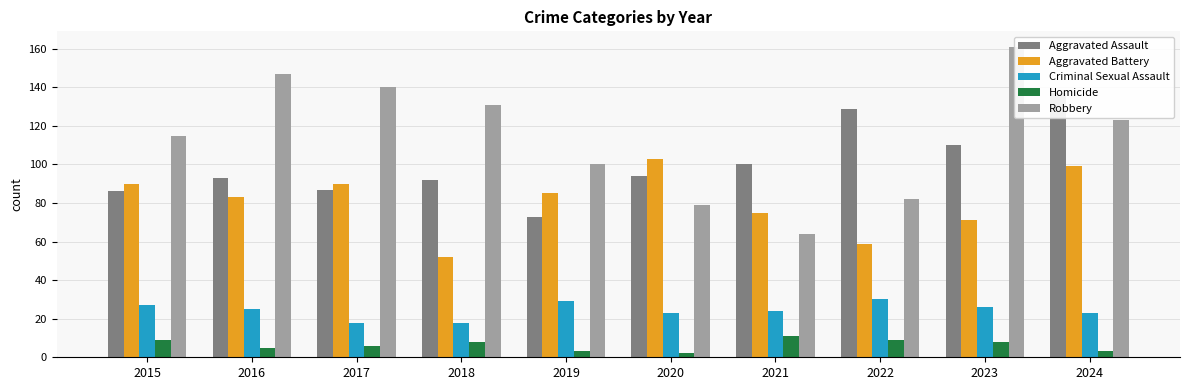

At how many categories does at least one series exceed 10?

10